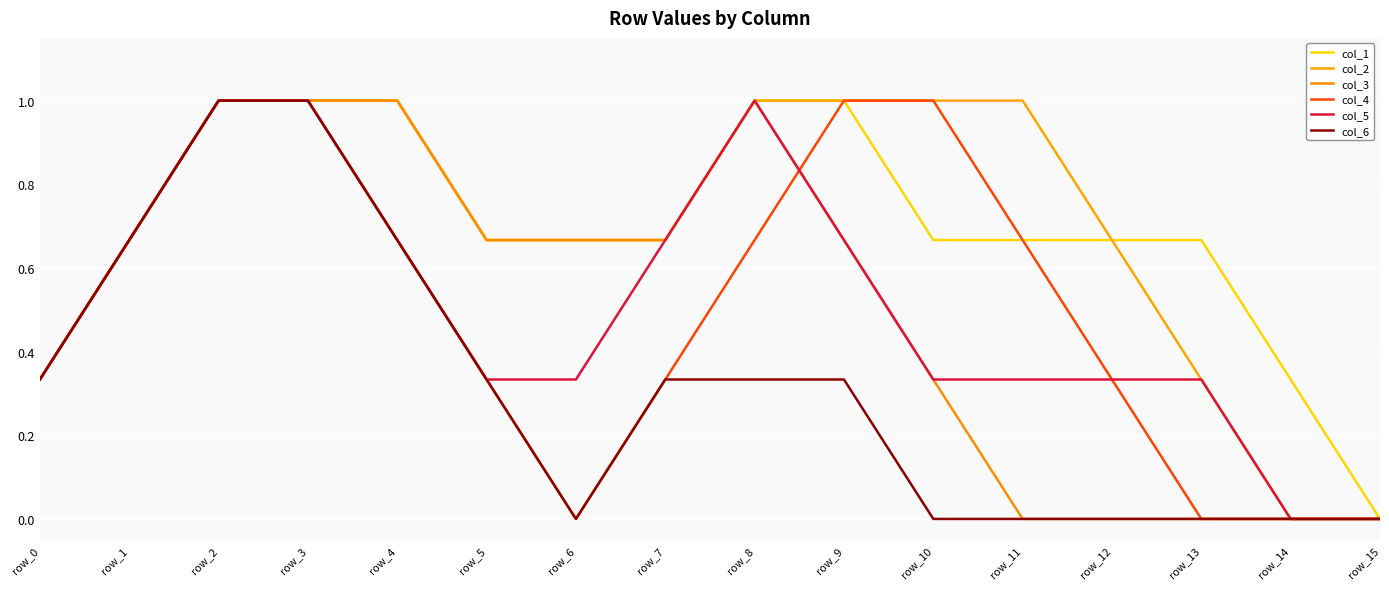

Read the col_6 value at row_2.

1.0